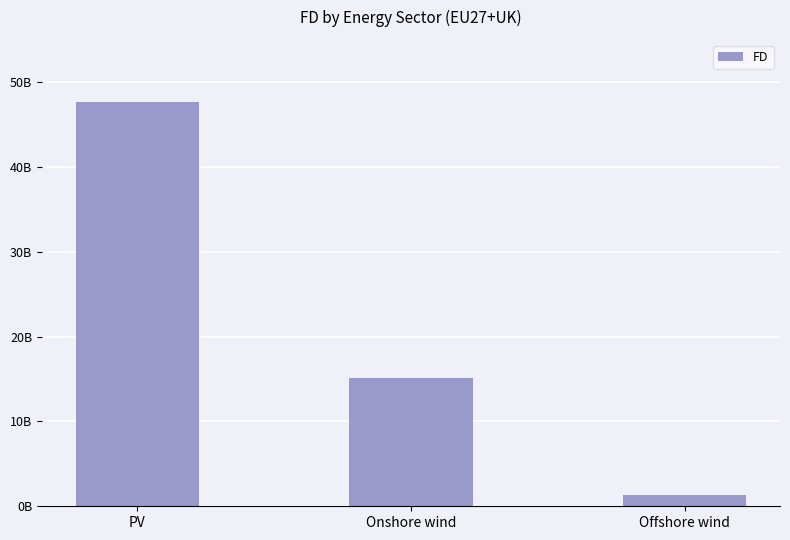

Are the bars horizontal?

No